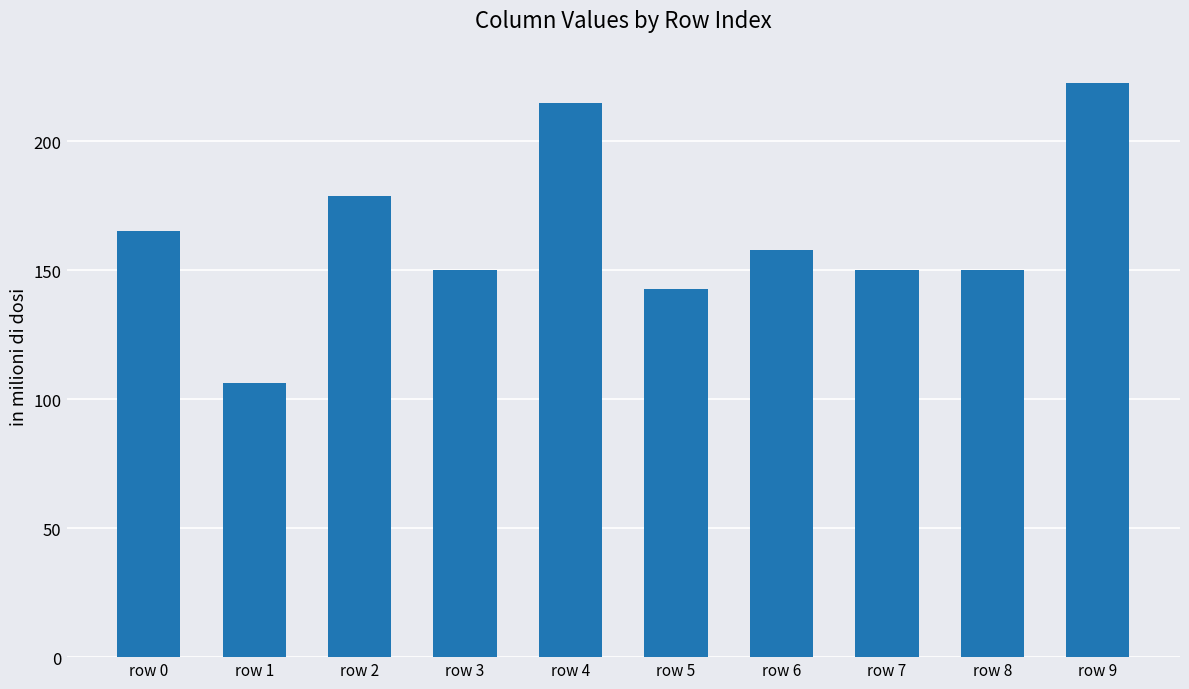

What is the value of the 3rd bar from the left?

178.6